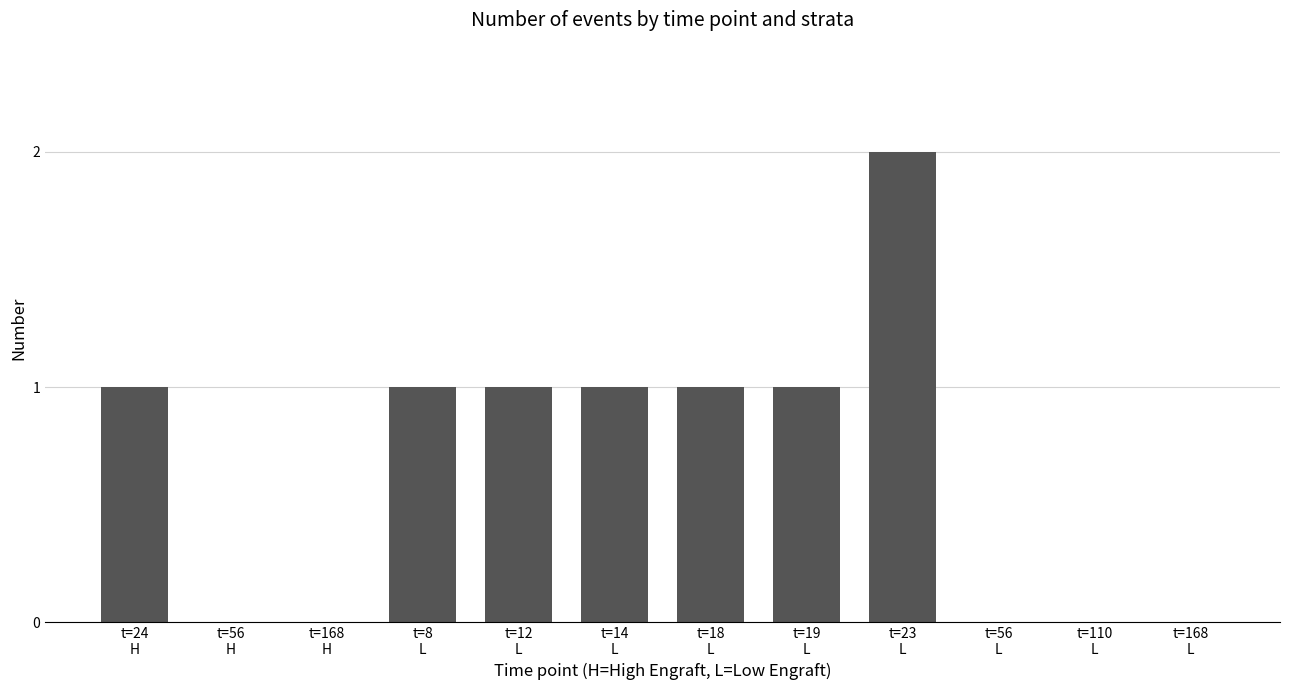

Count the number of categories in the chart.

12